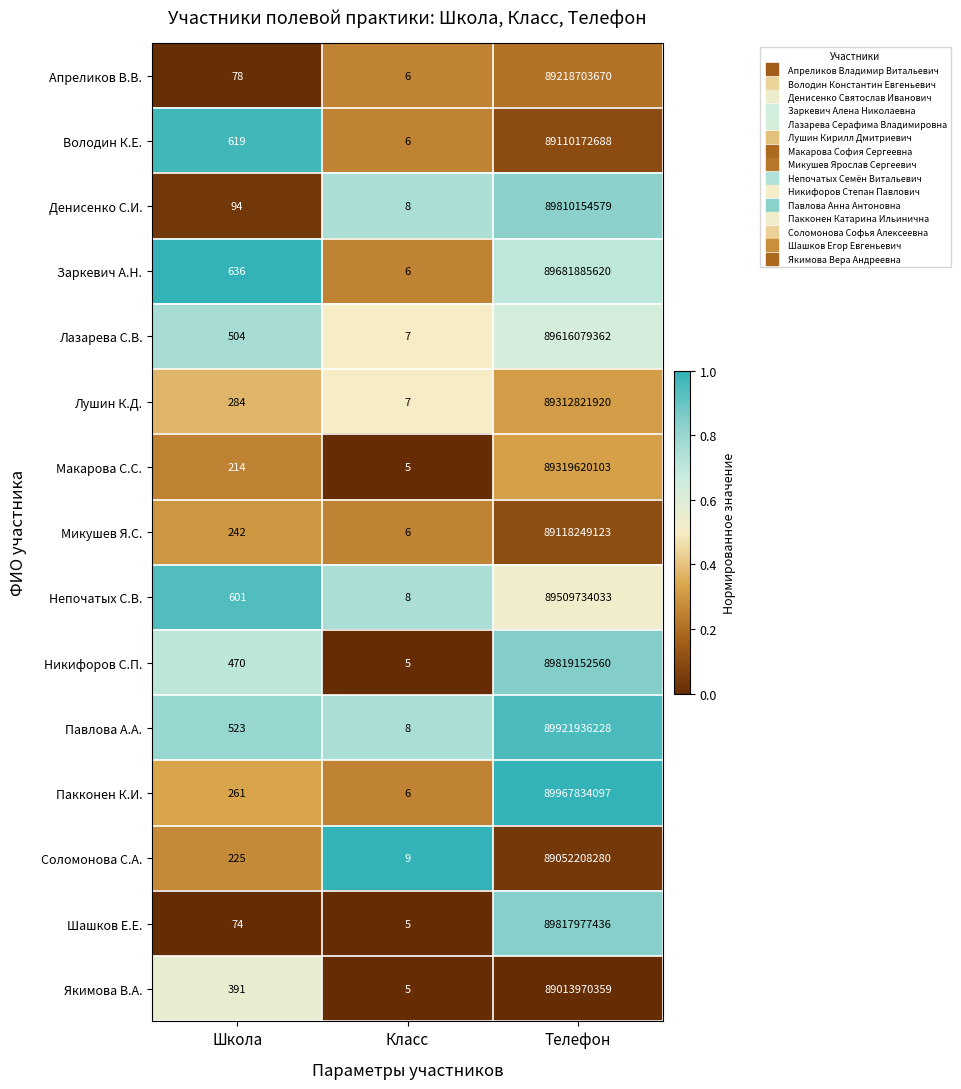

Rank the series by their maximum value, from highest to lowest.

Пакконен К.И., Павлова А.А., Никифоров С.П., Шашков Е.Е., Денисенко С.И., Заркевич А.Н., Лазарева С.В., Непочатых С.В., Макарова С.С., Лушин К.Д., Апреликов В.В., Микушев Я.С., Володин К.Е., Соломонова С.А., Якимова В.А.